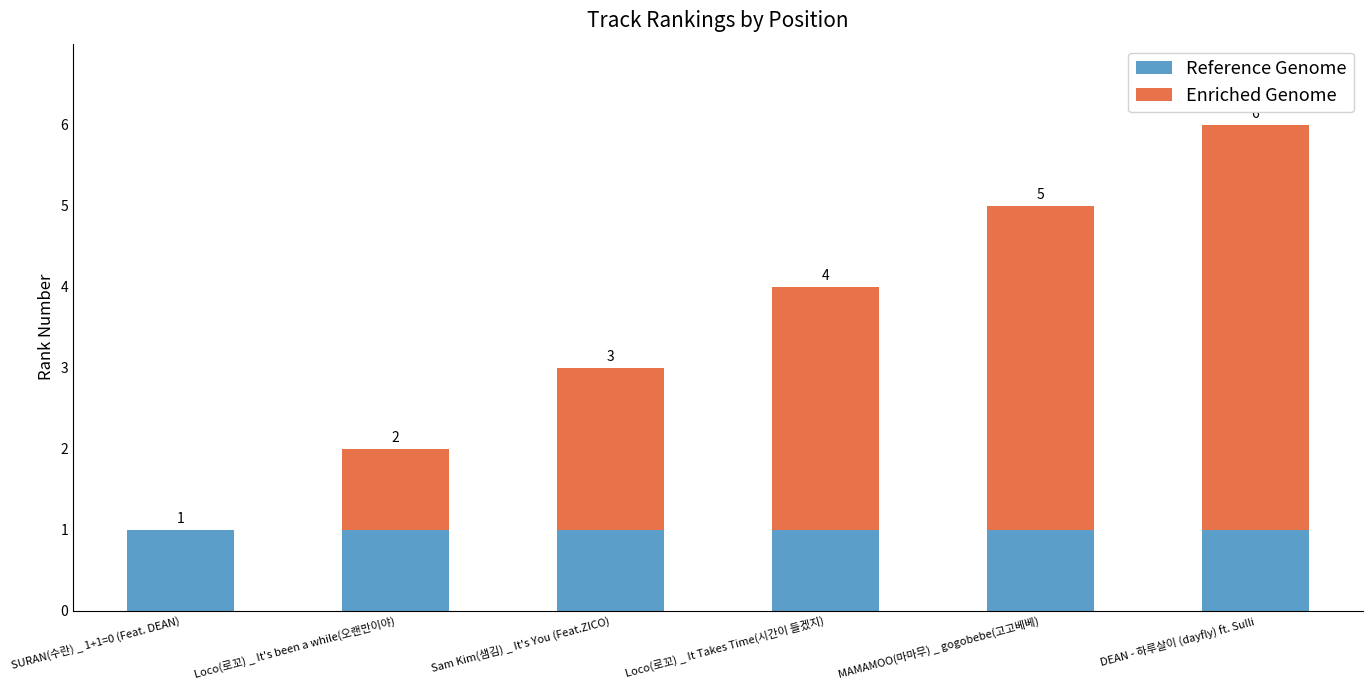

The value of Reference Genome at Loco(로꼬) _ It Takes Time(시간이 들겠지) is 2. True or false?

False